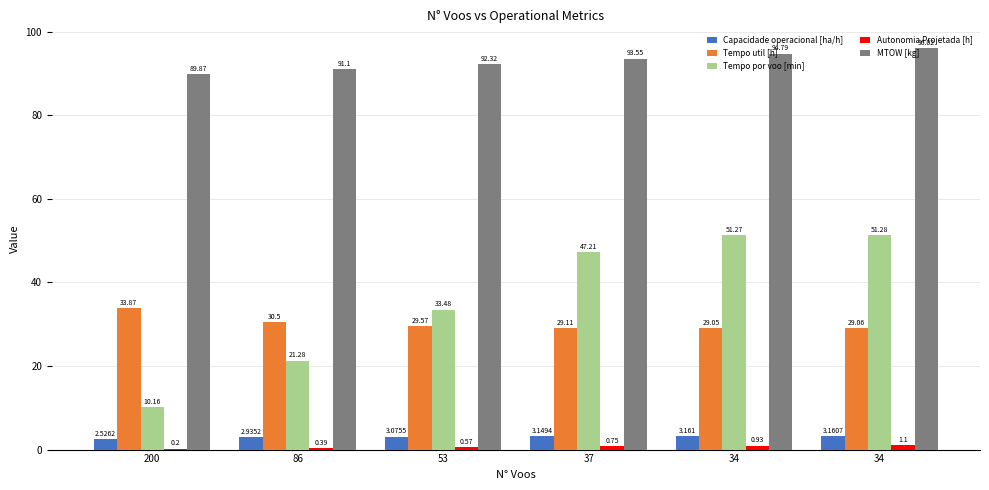

What is the average value of the Autonomia Projetada [h] series?

0.7